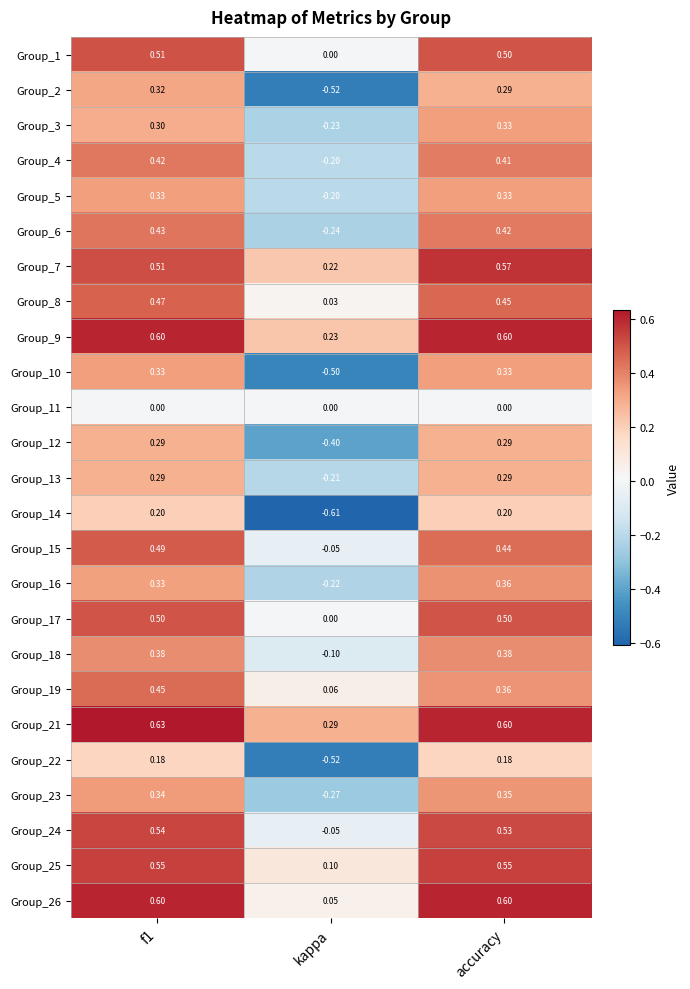

Which category has the lowest value in the Group_2 series?

kappa